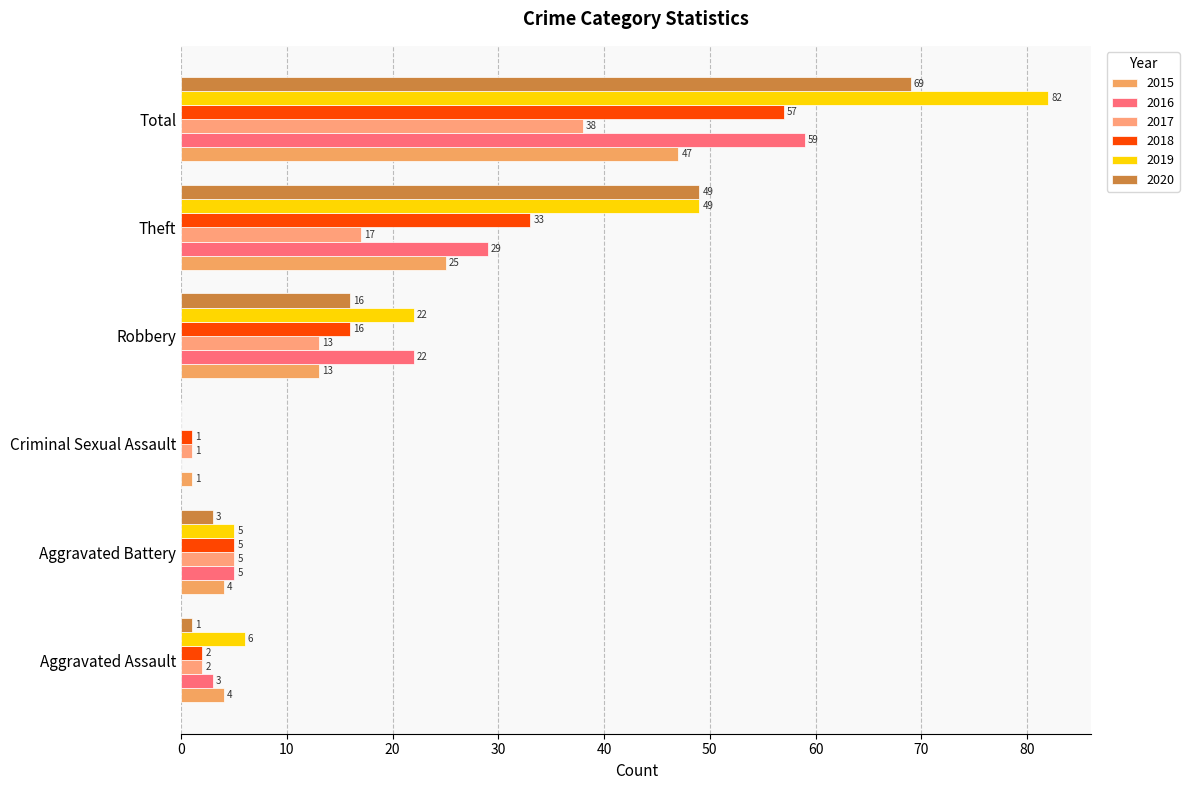

What is the average value of the 2018 series?

19